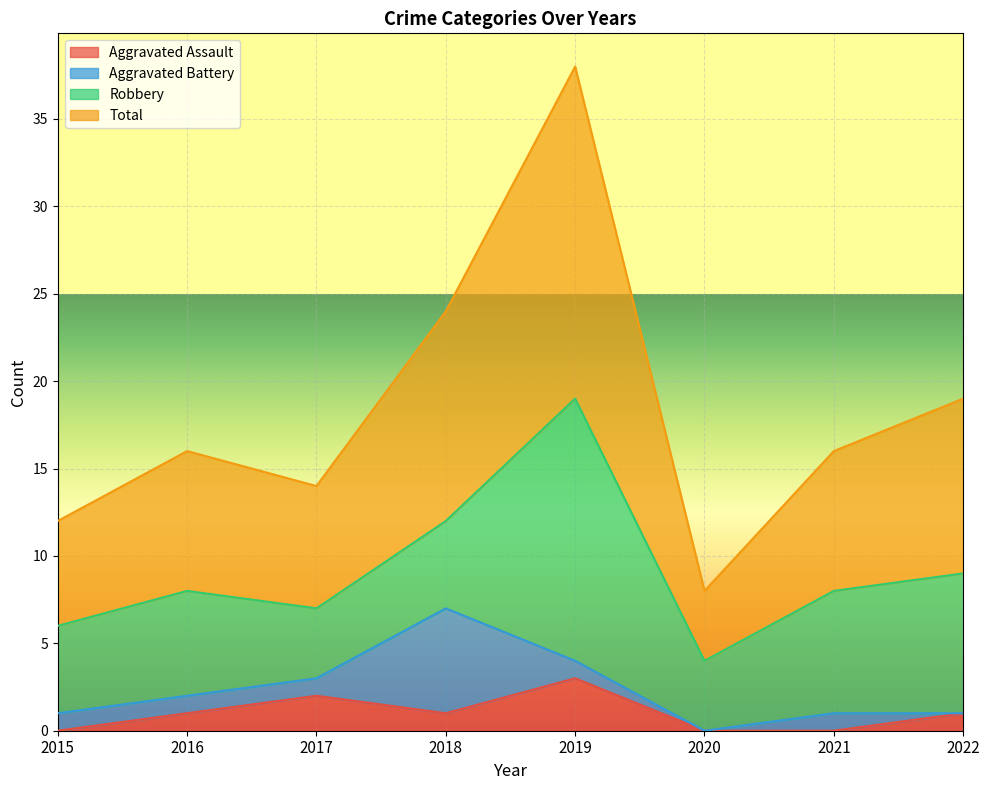

What are all the series names shown in the legend?

Aggravated Assault, Aggravated Battery, Robbery, Total